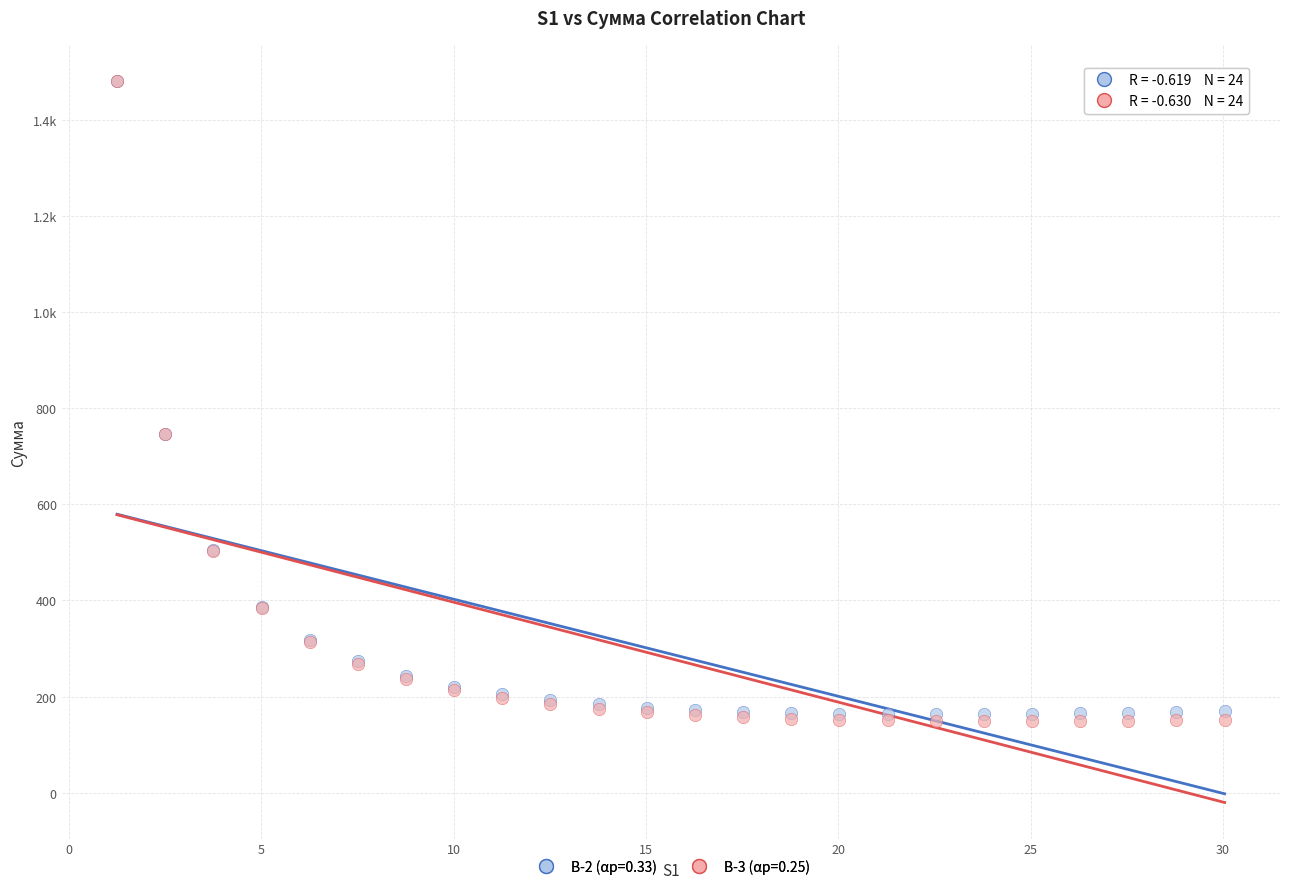

What are all the series names shown in the legend?

В-2 (αр=0.33), В-3 (αр=0.25)